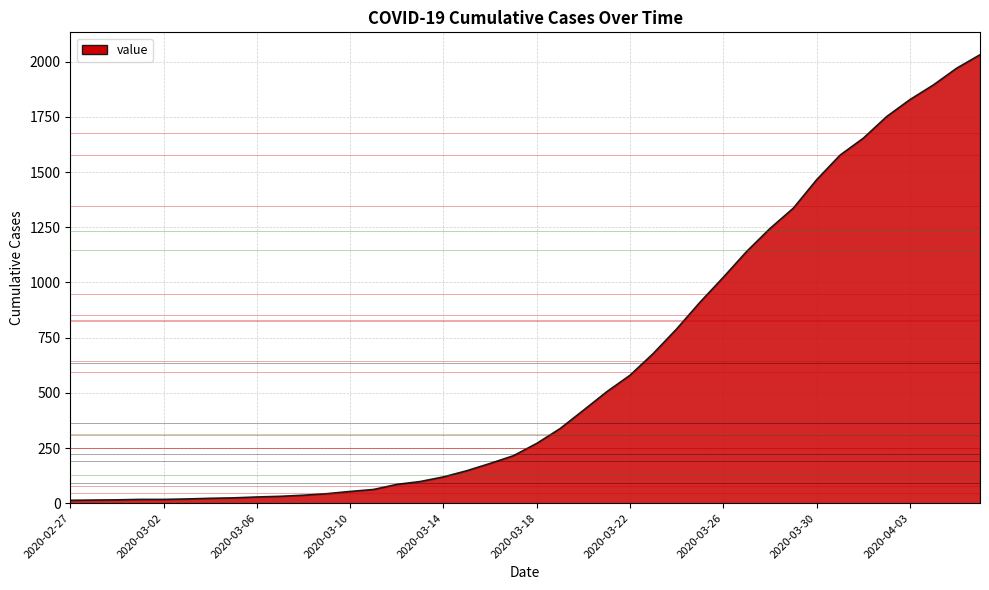

What is the maximum value shown in the chart?

2032